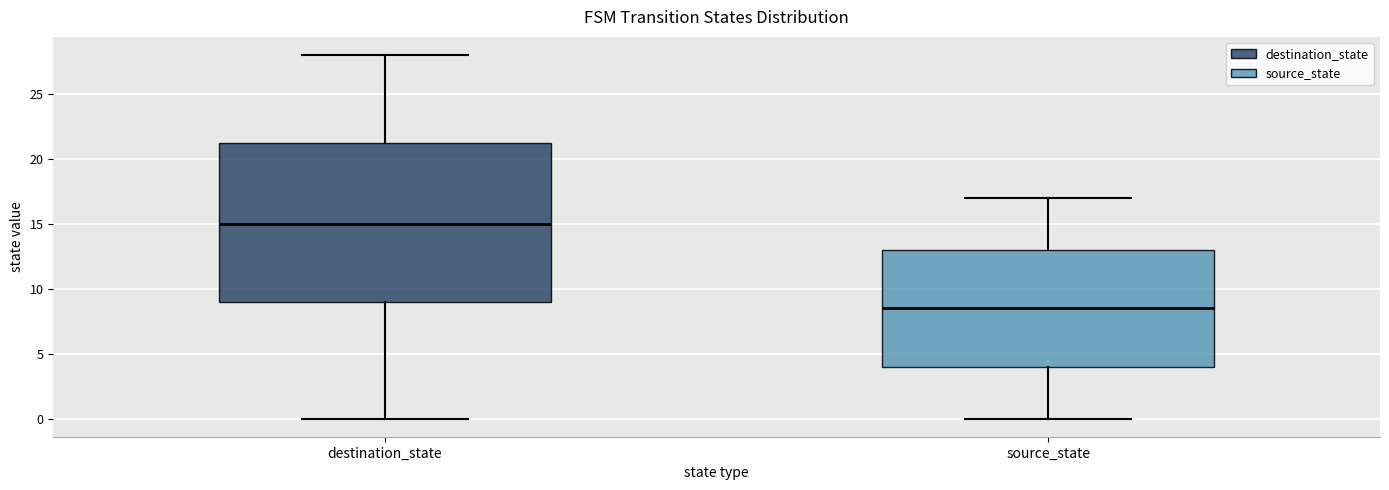

Reading left to right, transcribe this box plot: for each box, give where its median line is, the range the box spans, and where its two whiskers end, as read against the y-axis. The values are not printed on the chart, so give them approximately, as read against the axis.

destination_state: median 15.0, box 9.0 to 21.5, whiskers 0.0 to 28.0
source_state: median 8.5, box 4.0 to 13.0, whiskers 0.0 to 17.0